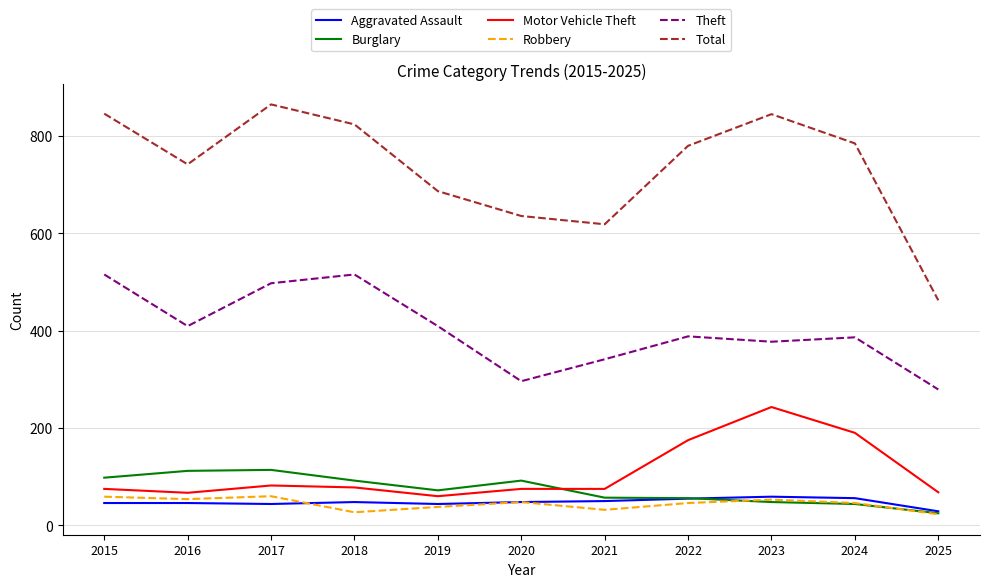

True or false: Motor Vehicle Theft has a value of 41 at 2018.

False